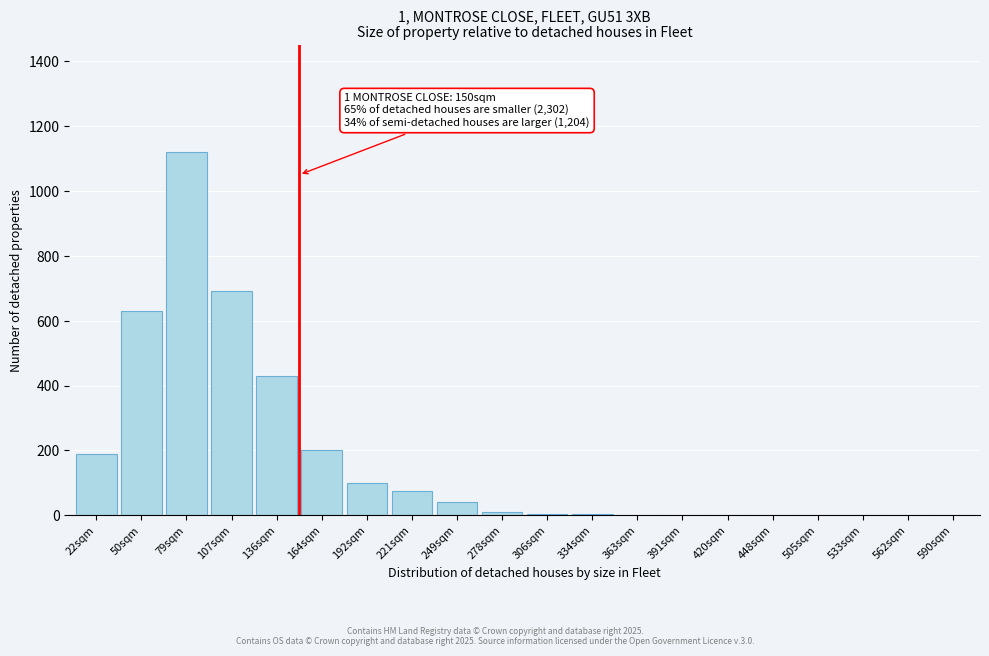

Which category has the highest value across all series?

79sqm